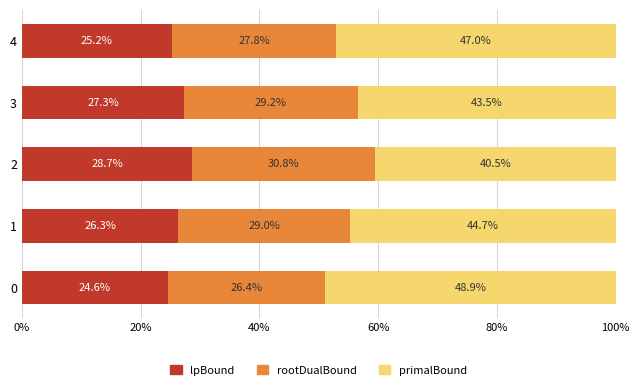

Rank the categories by lpBound value from highest to lowest.

2, 3, 1, 4, 0